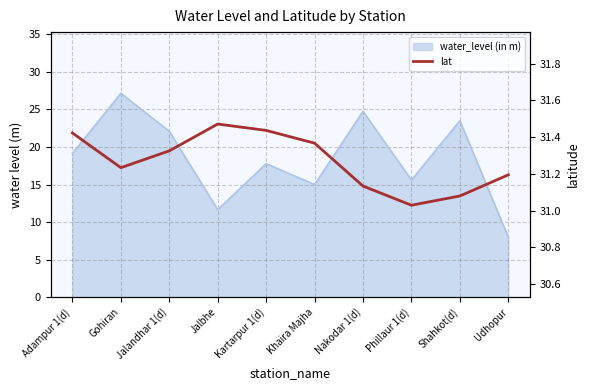

True or false: the data shows 20.2 at Nakodar 1(d).

False